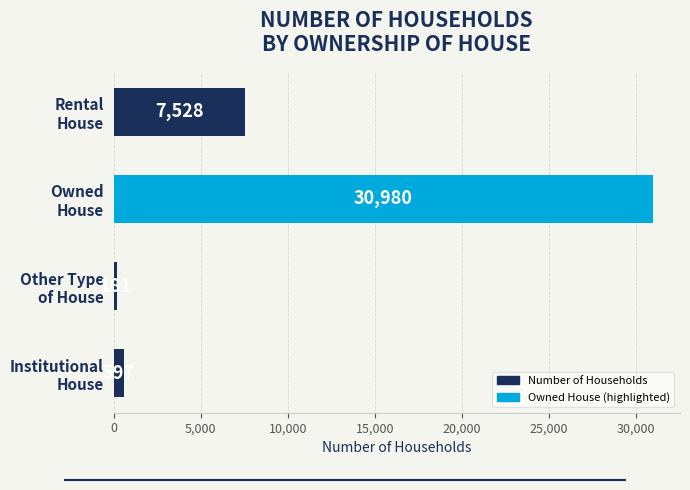

What is the sum of all values?

39286